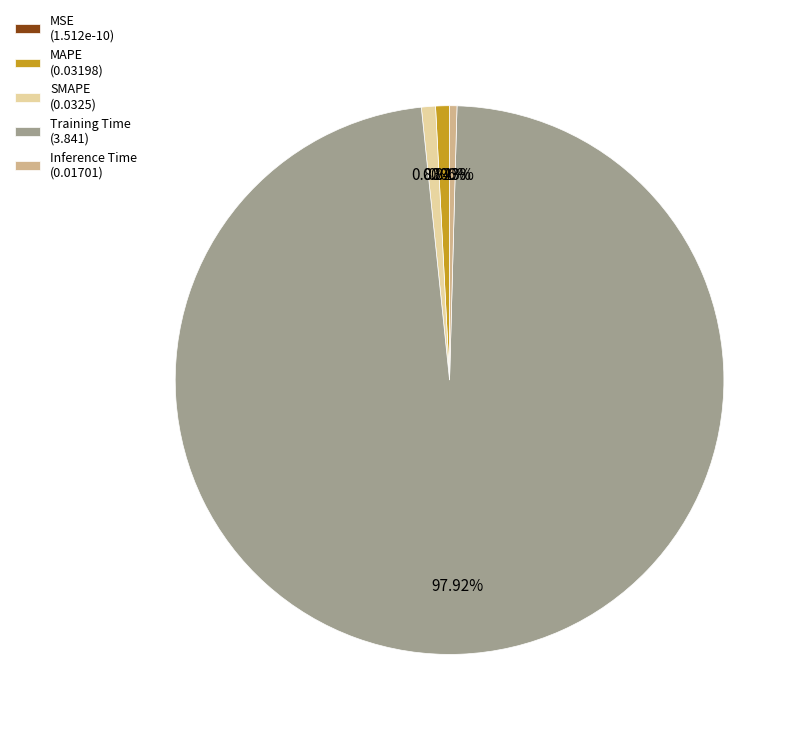

Is Training Time the majority of the pie?

Yes